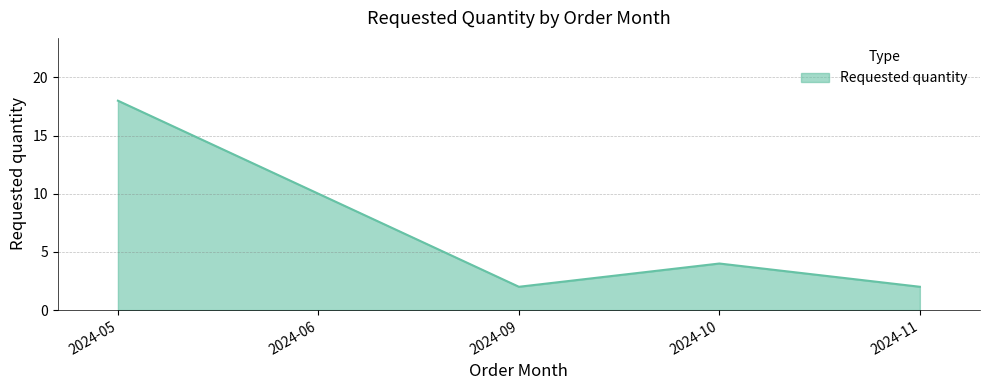

Where is the data nearest to the value 10?

2024-06